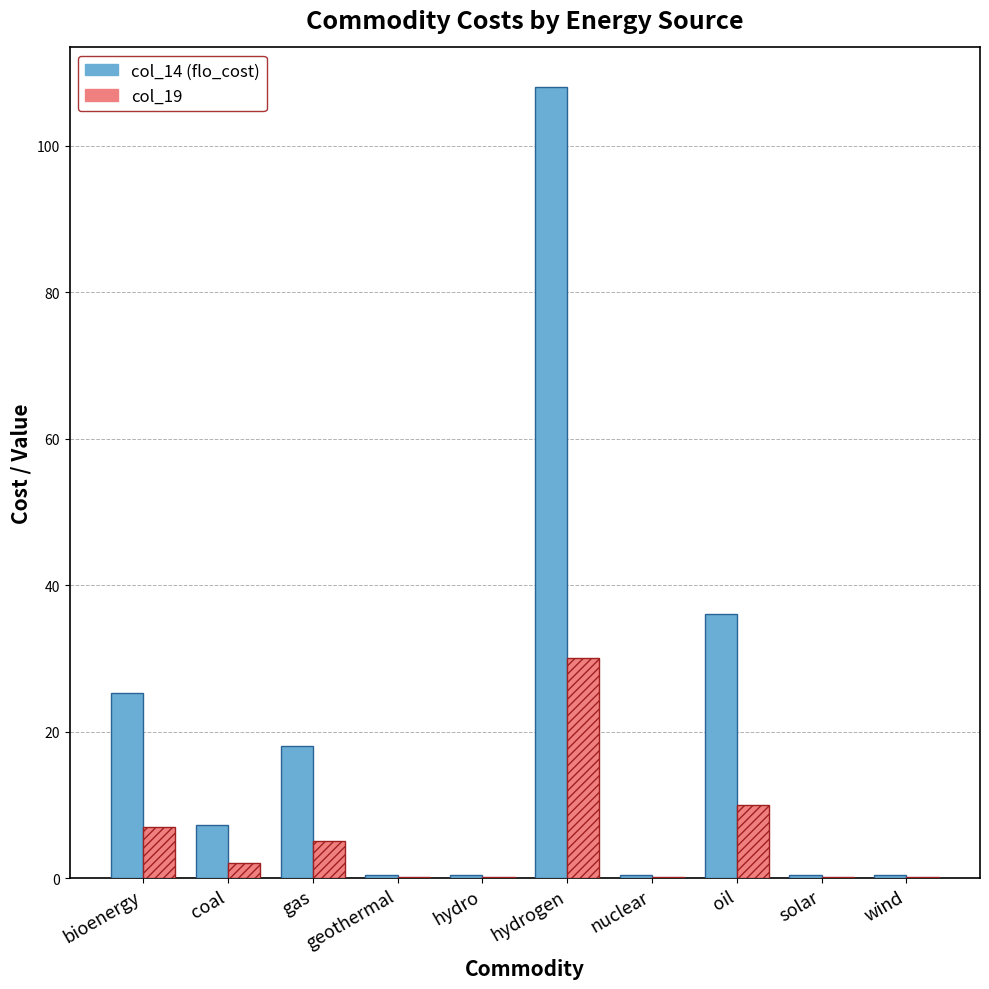

At which label does col_14 (flo_cost) first exceed 7?

bioenergy